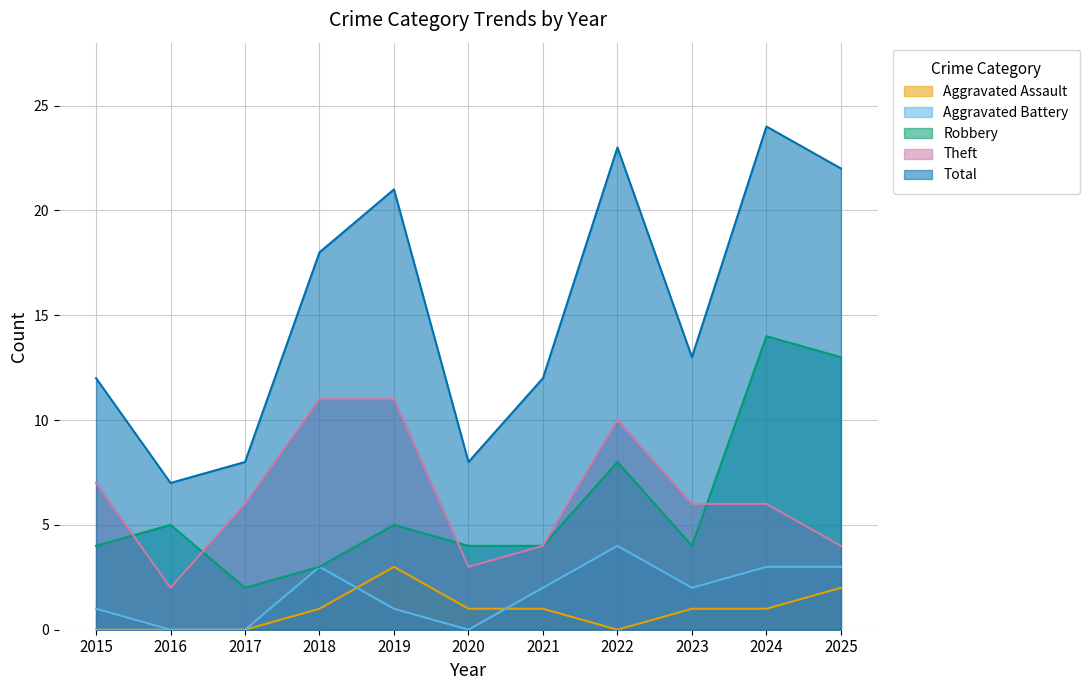

Reading right to left, what are all the values shown in this chart?

Aggravated Assault: 2025=2	2024=1	2023=1	2022=0	2021=1	2020=1	2019=3	2018=1	2017=0	2016=0	2015=0
Aggravated Battery: 2025=3	2024=3	2023=2	2022=4	2021=2	2020=0	2019=1	2018=3	2017=0	2016=0	2015=1
Robbery: 2025=13	2024=14	2023=4	2022=8	2021=4	2020=4	2019=5	2018=3	2017=2	2016=5	2015=4
Theft: 2025=4	2024=6	2023=6	2022=10	2021=4	2020=3	2019=11	2018=11	2017=6	2016=2	2015=7
Total: 2025=22	2024=24	2023=13	2022=23	2021=12	2020=8	2019=21	2018=18	2017=8	2016=7	2015=12